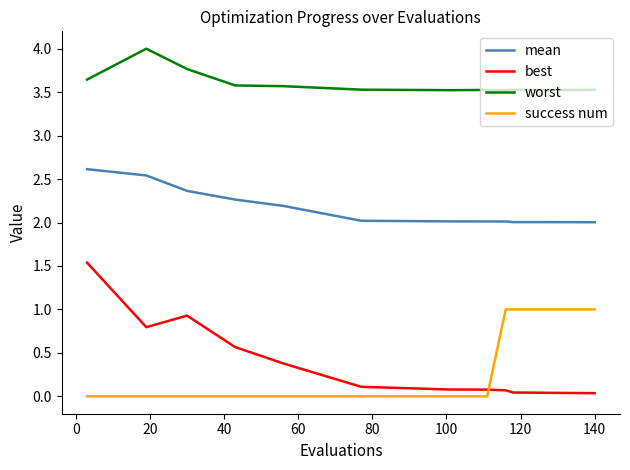

True or false: mean and best intersect in this chart.

False